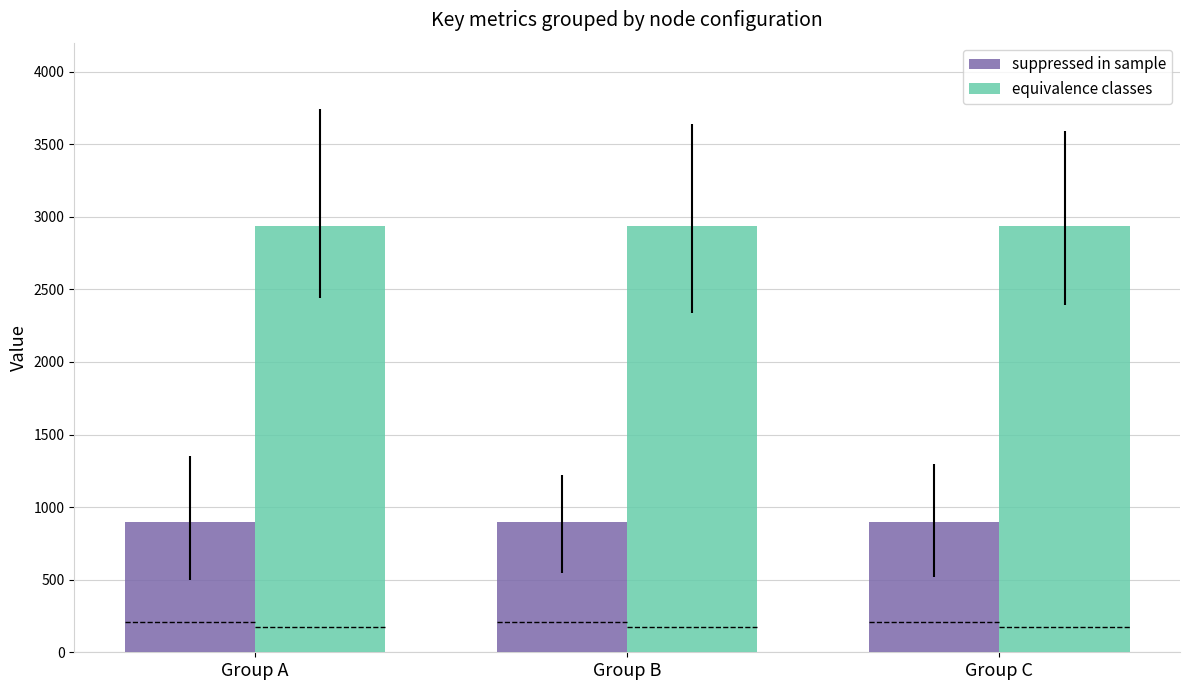

Rank the series by their average value, from highest to lowest.

equivalence classes, suppressed in sample